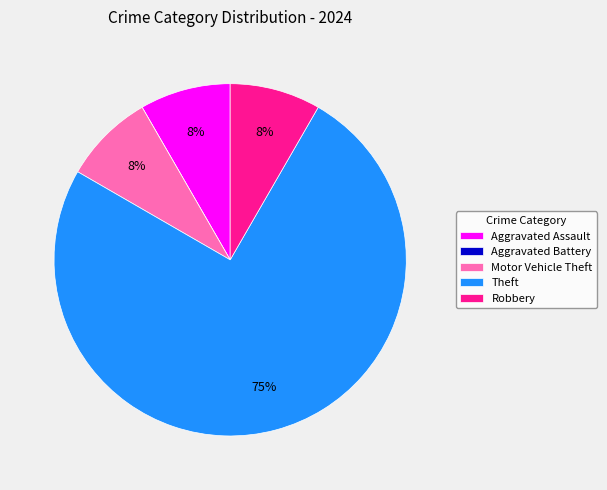

What percentage is the Motor Vehicle Theft slice, to the nearest percent?

8%